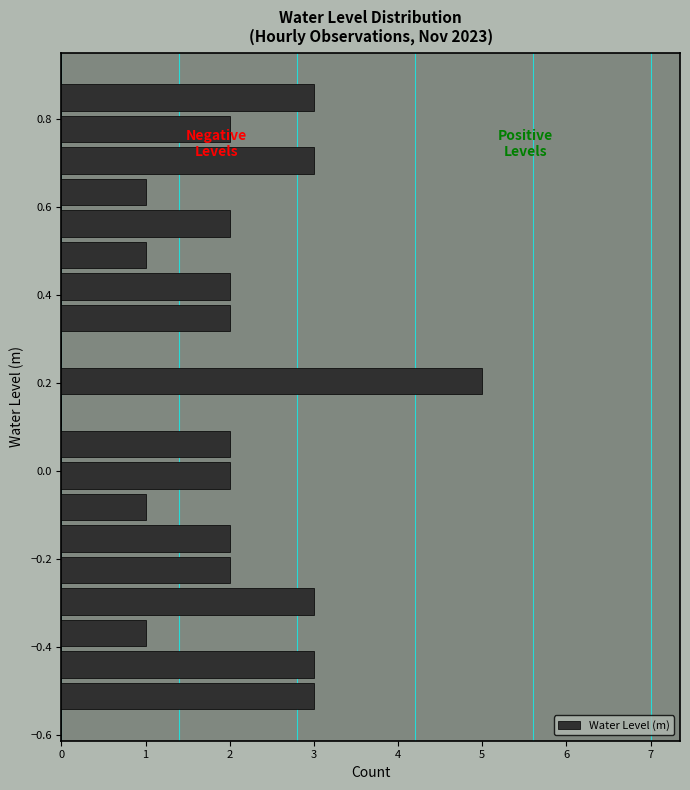

Read against the y-axis, roughly where is the centre of the longest bar?

0.20